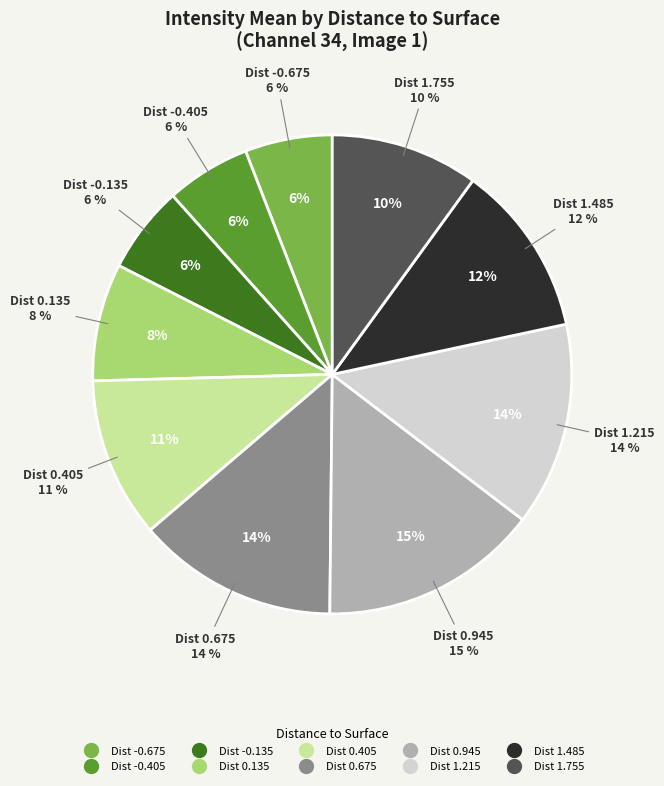

Is the sum of 0.135 and -0.675 greater than half?

No